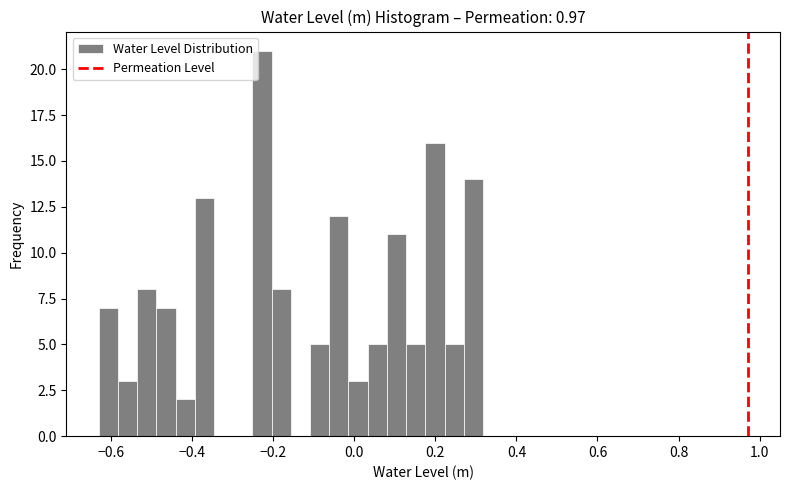

Around what value on the x-axis is the tallest bar? Give the approximate position of its centre, as read against the axis.

-0.22